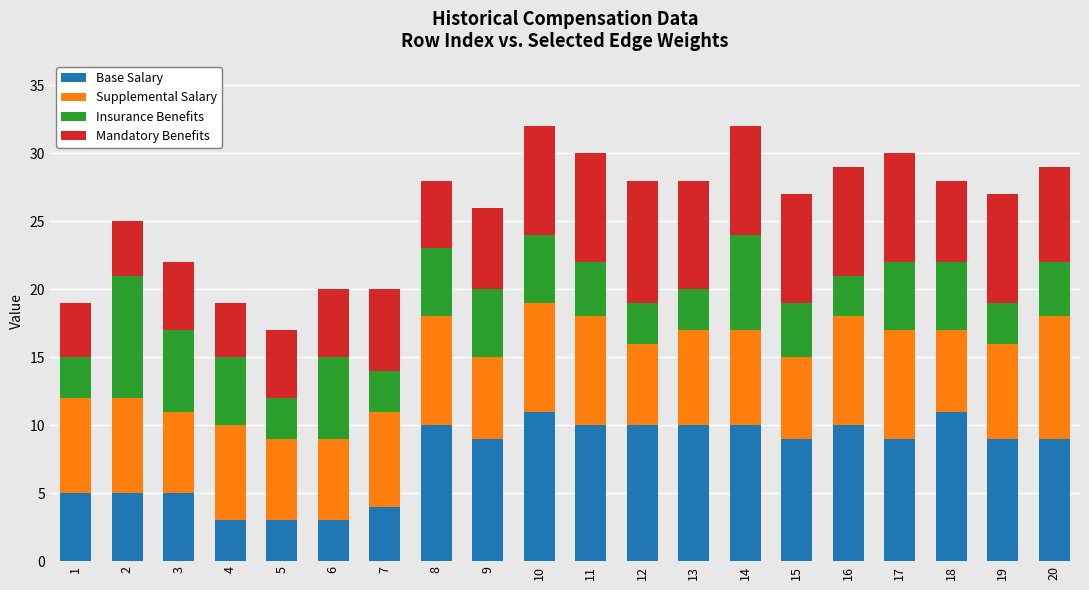

What is the sum of all Base Salary values?

155